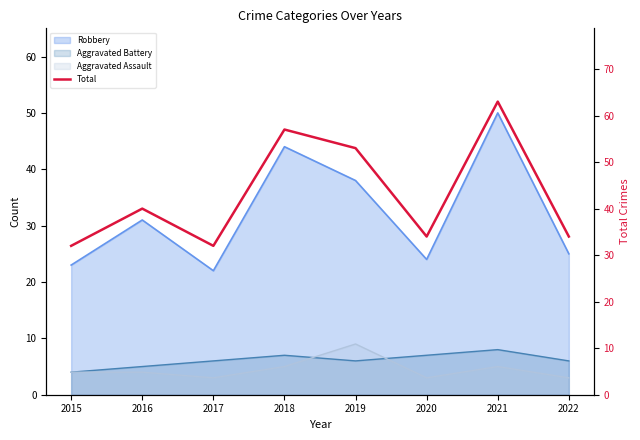

What is the average value?

43